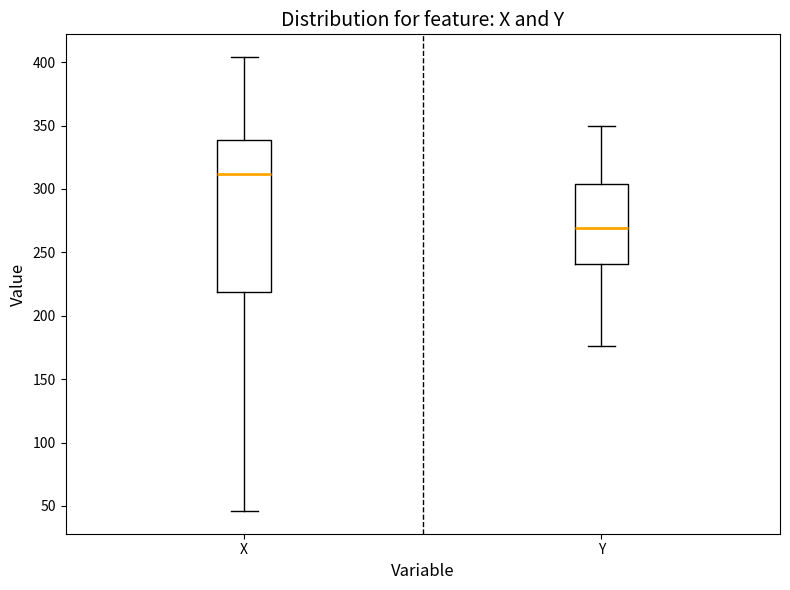

Which box has the lowest median line?

Y